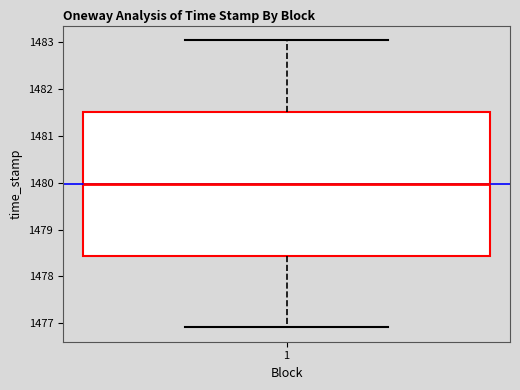

Transcribe this box plot: give where the median line is, the range the box spans, and where the two whiskers end, as read against the y-axis. The values are not printed on the chart, so give them approximately, as read against the axis.

median 1480.0, box 1478.4 to 1481.5, whiskers 1476.9 to 1483.1